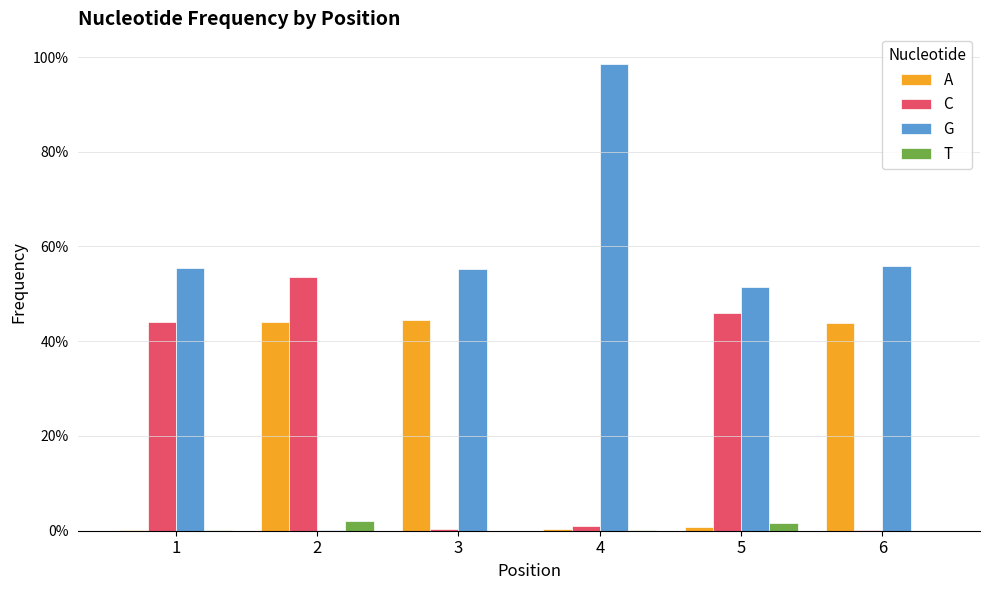

Which series has the largest total across all categories?

G